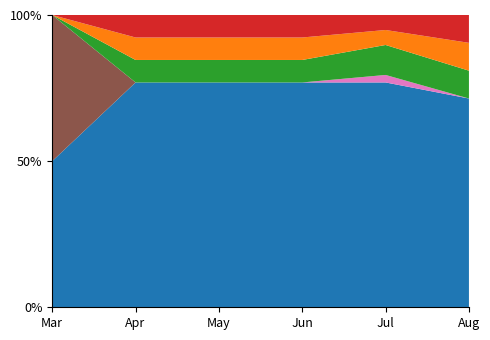

Reading left to right, what are all the values shown in this chart?

interest_paid: 2020-03-07=0	2020-04-07=300	2020-05-07=300	2020-06-07=300	2020-07-07=200	2020-08-07=400
payment_month: 2020-03-07=0	2020-04-07=300	2020-05-07=300	2020-06-07=300	2020-07-07=200	2020-08-07=400
accrued_interest: 2020-03-07=0	2020-04-07=300	2020-05-07=300	2020-06-07=300	2020-07-07=400	2020-08-07=400
pending_interest: 2020-03-07=0	2020-04-07=0	2020-05-07=0	2020-06-07=0	2020-07-07=100	2020-08-07=0
increased_debt: 2020-03-07=3000	2020-04-07=0	2020-05-07=0	2020-06-07=0	2020-07-07=0	2020-08-07=0
outstanding_capital: 2020-03-07=3000	2020-04-07=3000	2020-05-07=3000	2020-06-07=3000	2020-07-07=3000	2020-08-07=3000